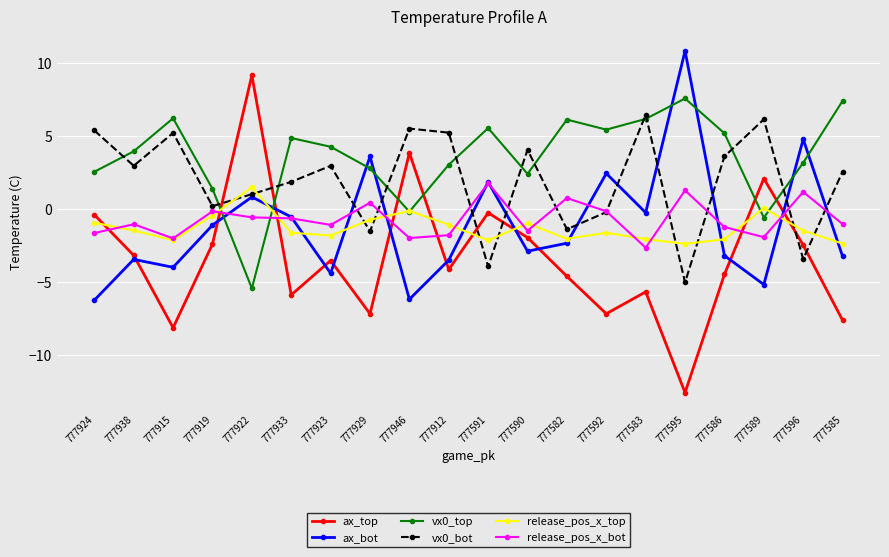

What is the value of the release_pos_x_top point at the 19th from the left?

-1.5